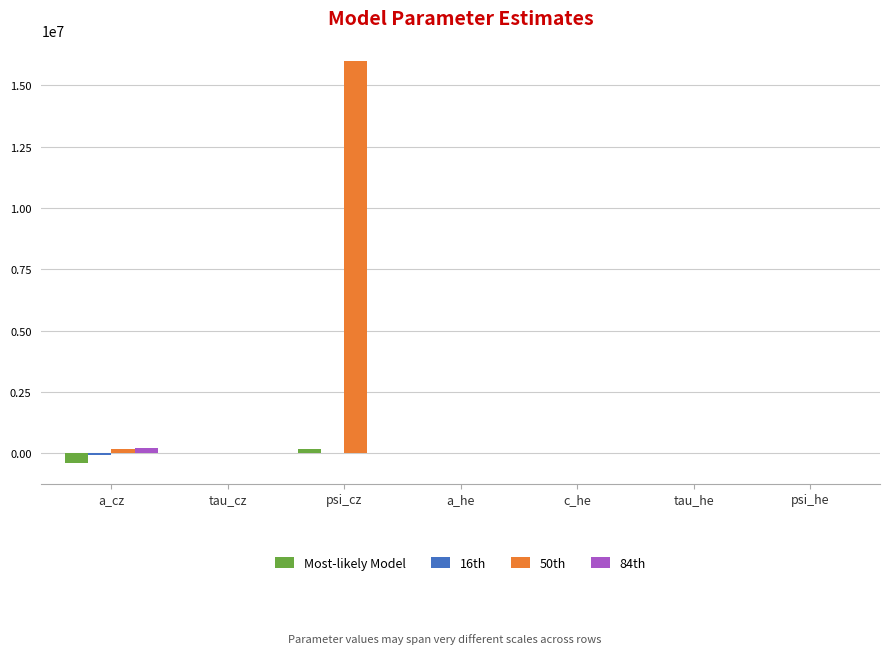

Is it true that 84th equals 0.0 at c_he?

True